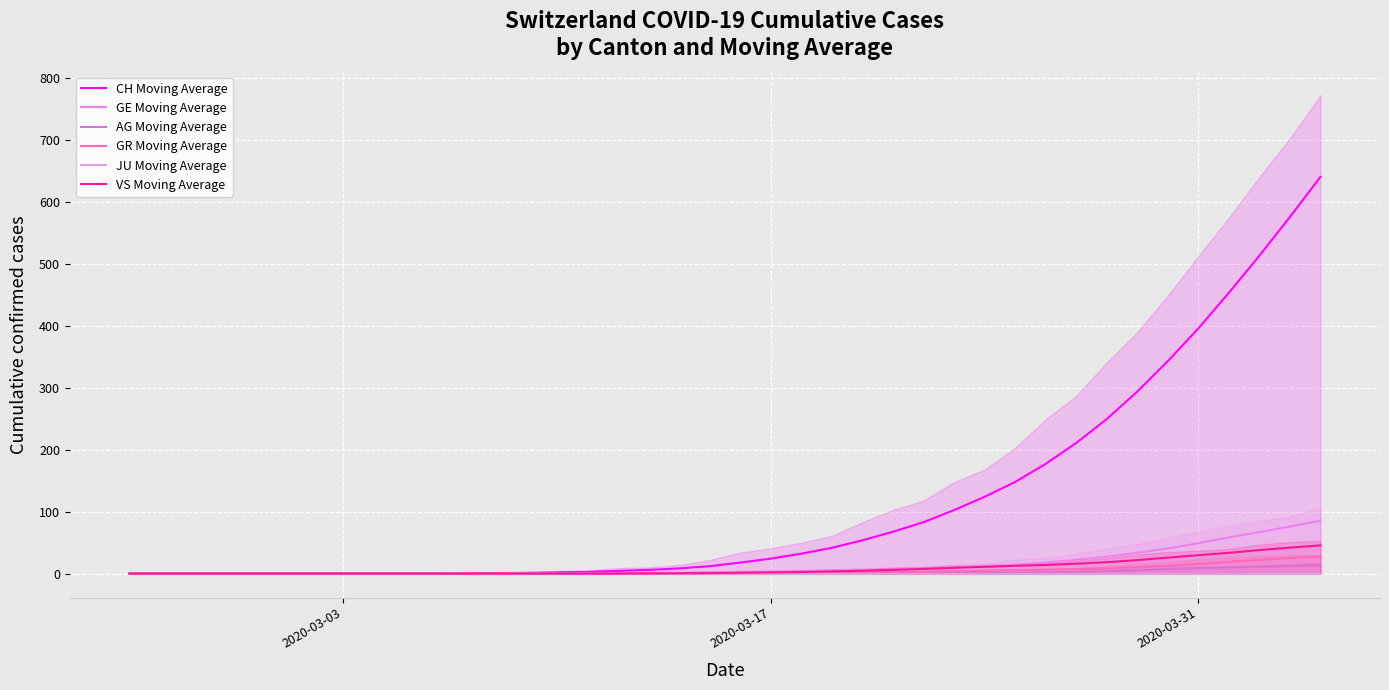

Reading right to left, extract all data points from this chart.

CH Moving Average: 641.0	576.2	513.6	453.6	396.0	343.2	294.0	249.6	211.0	177.2	148.0	124.0	102.6	83.0	67.6	53.8	41.6	32.2	24.2	17.8	12.0	8.4	6.0	4.4	2.8	2.0	1.2	0.8	0.4	0.2	0.0	0.0	0.0	0.0	0.0	0.0	0.0	0.0	0.0	0.0
GE Moving Average: 85.6	76.0	67.2	58.2	49.2	40.6	33.6	27.2	22.2	17.8	14.6	11.8	10.0	8.2	7.2	6.2	5.2	4.2	3.4	2.8	2.2	1.6	1.2	0.8	0.4	0.2	0.0	0.0	0.0	0.0	0.0	0.0	0.0	0.0	0.0	0.0	0.0	0.0	0.0	0.0
AG Moving Average: 13.8	12.4	11.2	10.0	8.8	7.2	5.4	4.0	2.8	2.0	1.6	1.4	1.2	0.8	0.6	0.4	0.2	0.0	0.0	0.0	0.0	0.0	0.0	0.0	0.0	0.0	0.0	0.0	0.0	0.0	0.0	0.0	0.0	0.0	0.0	0.0	0.0	0.0	0.0	0.0
GR Moving Average: 27.4	25.2	22.2	19.0	15.6	12.6	10.4	8.6	7.2	6.2	5.4	4.4	3.6	2.8	2.2	1.6	1.0	0.6	0.4	0.2	0.0	0.0	0.0	0.0	0.0	0.0	0.0	0.0	0.0	0.0	0.0	0.0	0.0	0.0	0.0	0.0	0.0	0.0	0.0	0.0
JU Moving Average: 0.0	0.0	0.0	0.0	0.0	0.0	0.0	0.0	0.0	0.0	0.0	0.0	0.0	0.0	0.0	0.0	0.0	0.0	0.0	0.0	0.0	0.0	0.0	0.0	0.0	0.0	0.0	0.0	0.0	0.0	0.0	0.0	0.0	0.0	0.0	0.0	0.0	0.0	0.0	0.0
VS Moving Average: 45.6	42.0	38.0	33.6	29.8	25.8	21.8	18.4	16.0	14.0	12.6	11.0	9.4	7.6	6.0	4.6	3.6	2.6	2.0	1.4	0.8	0.4	0.2	0.0	0.0	0.0	0.0	0.0	0.0	0.0	0.0	0.0	0.0	0.0	0.0	0.0	0.0	0.0	0.0	0.0